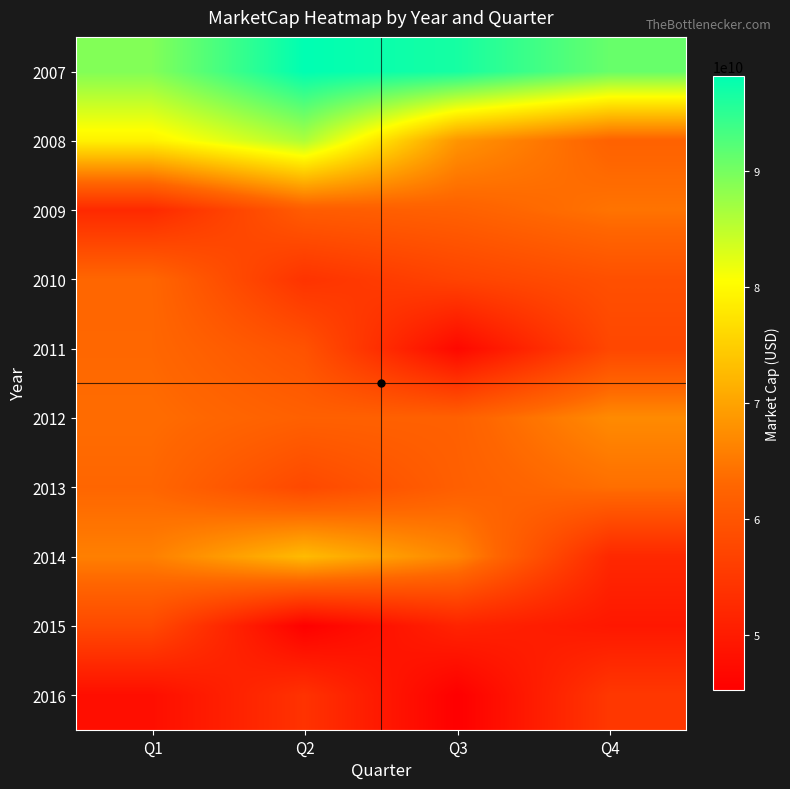

Reading left to right, extract all data points from this chart.

2007: Q1=89139677086.2	Q2=98178457640.7	Q3=96602909794.1	Q4=90984729239.8
2008: Q1=78948250989.3	Q2=86085505343.0	Q3=68283408730.5	Q4=62181602877.0
2009: Q1=52393279349.8	Q2=61165341691.5	Q3=62028530949.2	Q4=64415753055.4
2010: Q1=62926952838.8	Q2=54130062971.2	Q3=56900297457.8	Q4=59054487536.5
2011: Q1=63014200886.4	Q2=59484691377.9	Q3=46702331027.1	Q4=57531929731.3
2012: Q1=63598618867.0	Q2=61909261166.4	Q3=61958971918.0	Q4=67115195784.0
2013: Q1=62870877068.3	Q2=57851577356.2	Q3=61729246632.6	Q4=63898050119.3
2014: Q1=65837430963.5	Q2=72704868246.0	Q3=66641766199.9	Q4=52176847466.1
2015: Q1=58013296120.9	Q2=45378327277.5	Q3=51366492806.5	Q4=49360600800.0
2016: Q1=47747074927.5	Q2=53960492819.5	Q3=45191528193.8	Q4=54891826579.2